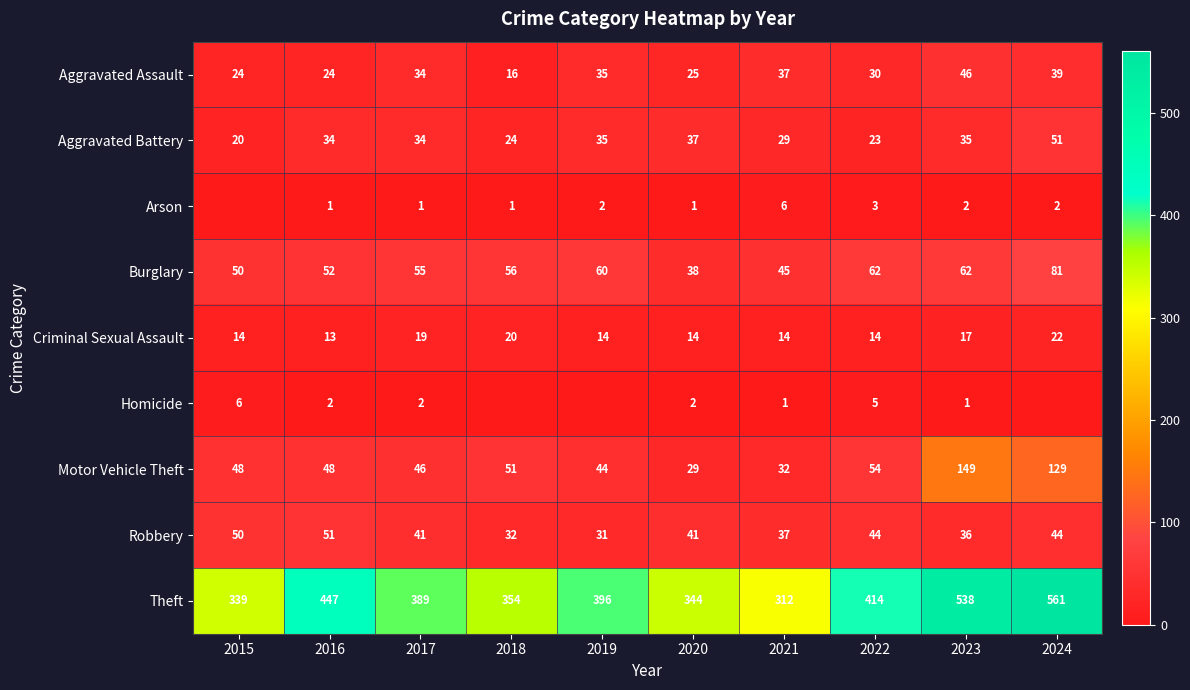

At which category does the chart reach its minimum across all series?

2015